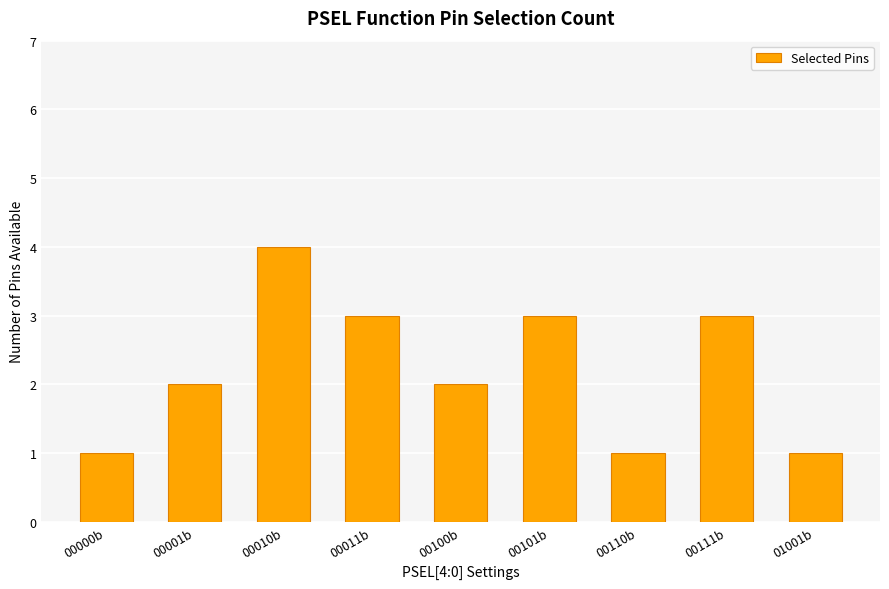

What is the smallest value displayed?

1